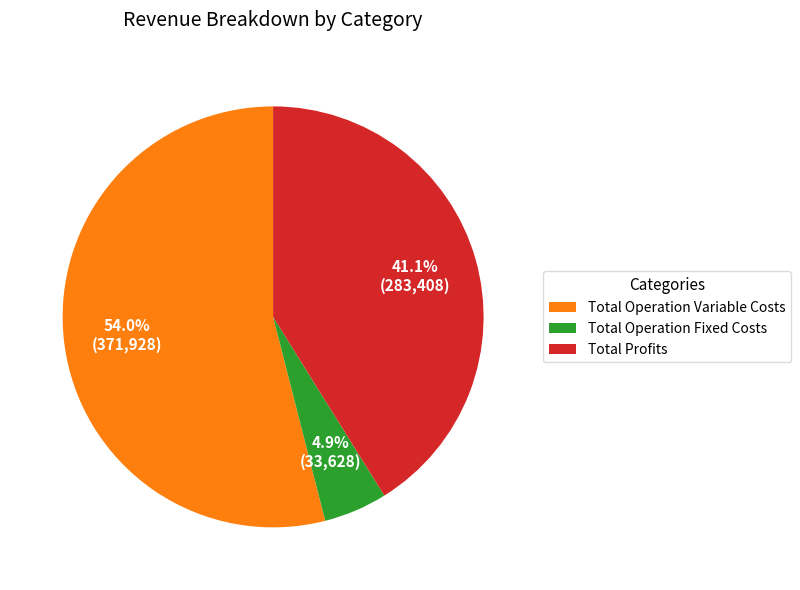

What is the largest slice in the pie chart?

Total Operation Variable Costs